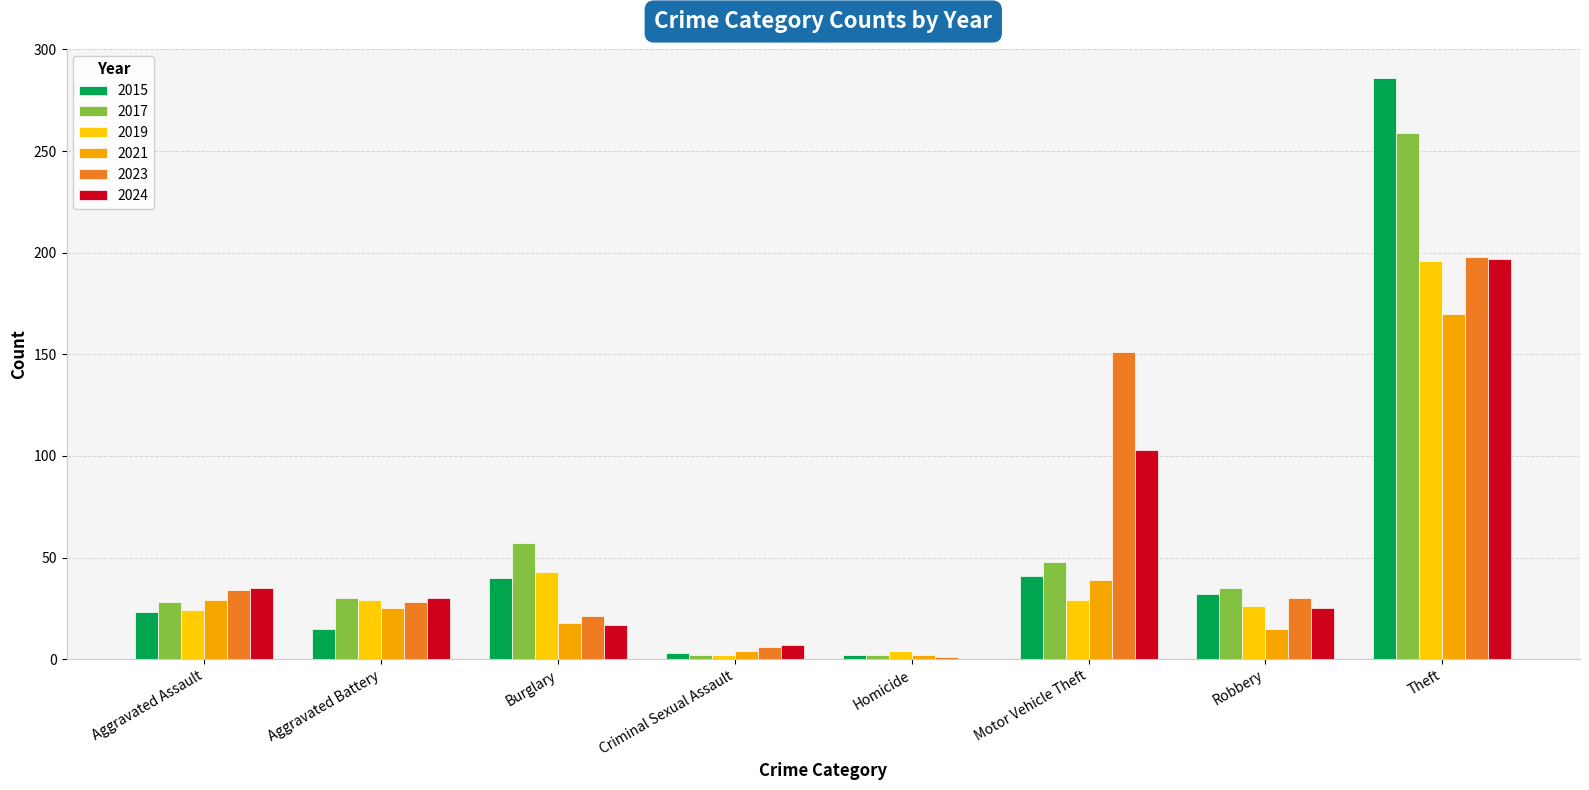

Count the number of data series in this chart.

6